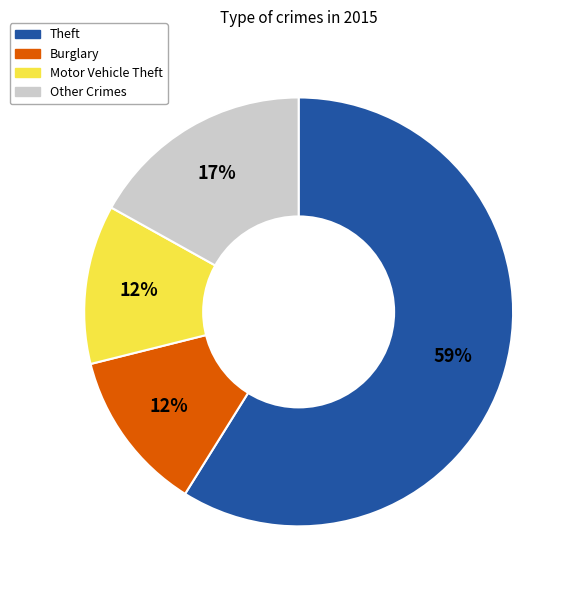

True or false: Theft accounts for 59% of the total.

True